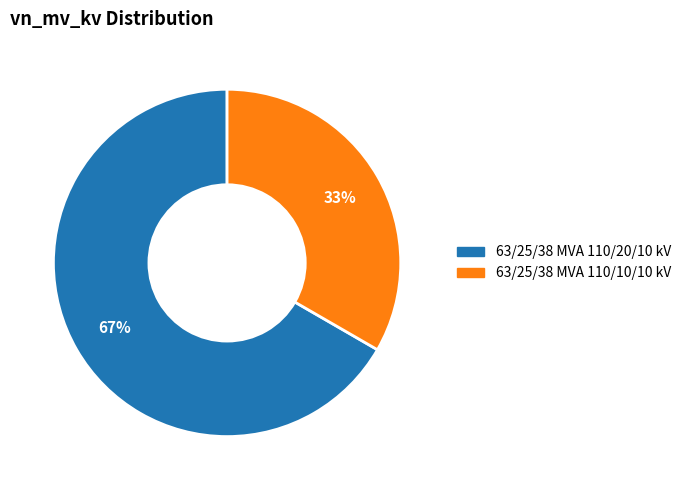

Do 63/25/38 MVA 110/10/10 kV and 63/25/38 MVA 110/20/10 kV together represent more than half of the pie?

Yes